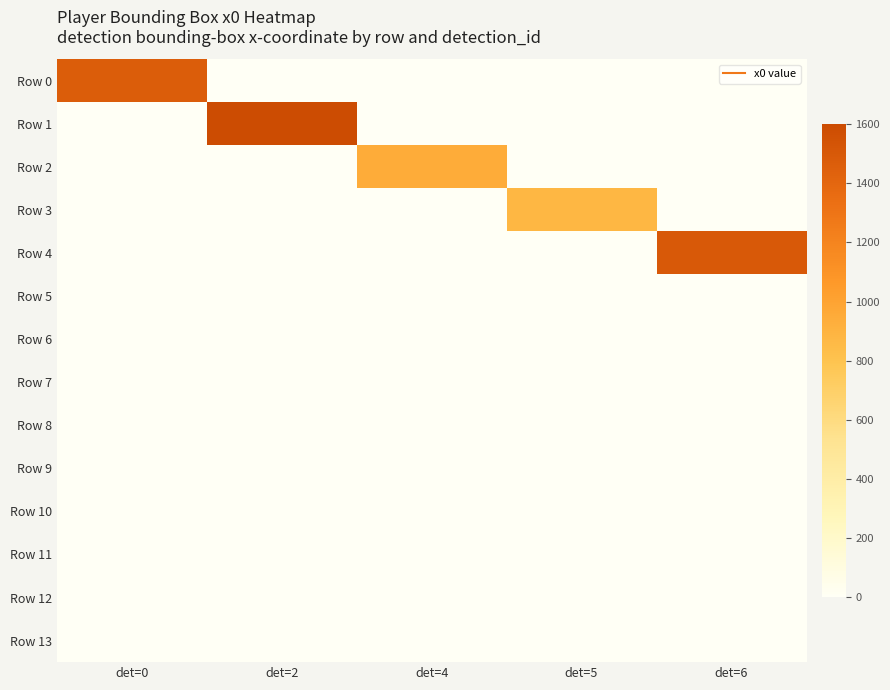

What is the total value across all series at det=4?

949.9